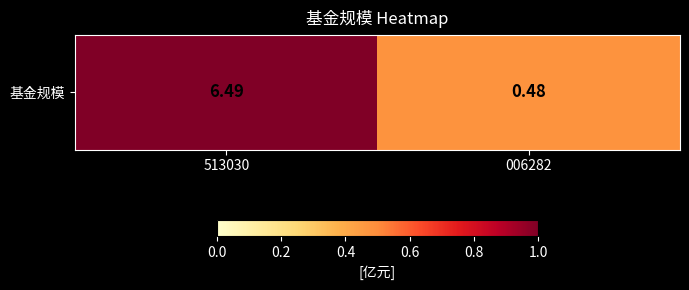

Rank the categories by value from lowest to highest.

006282, 513030